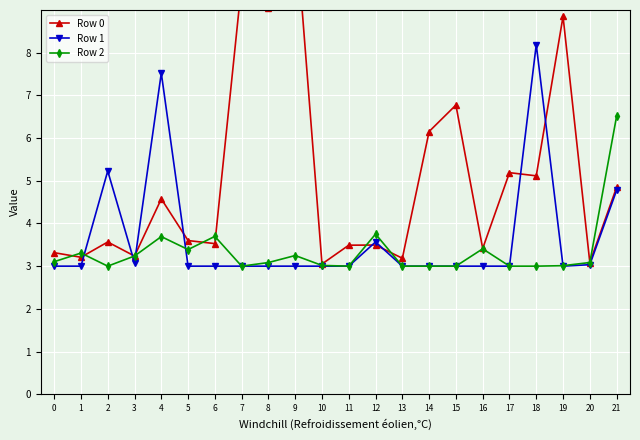

What is the difference between the highest and lowest values at 17?

2.2